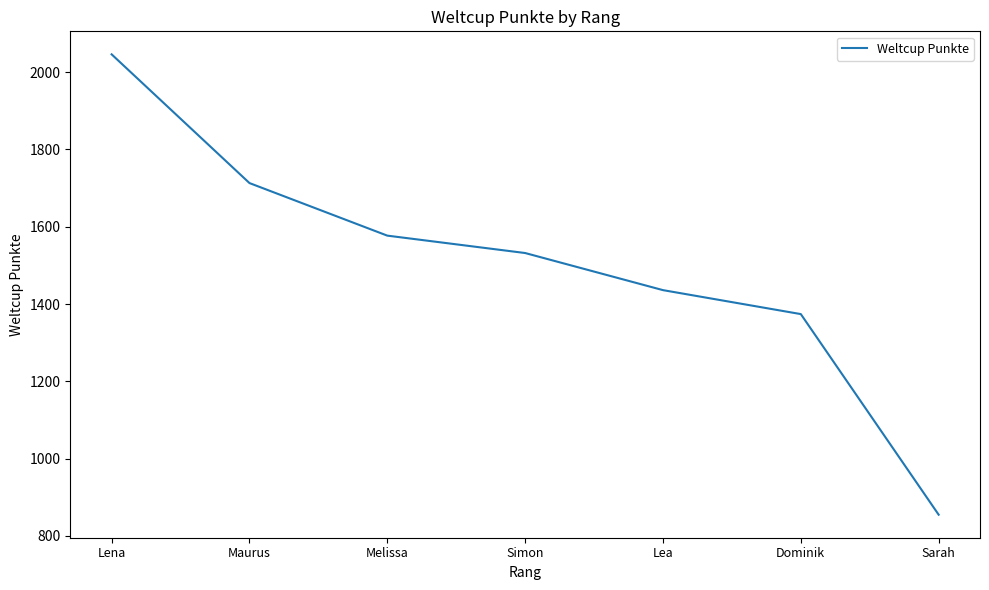

Reading left to right, transcribe all the data shown in this chart.

Lena=2046	Maurus=1713	Melissa=1577	Simon=1532	Lea=1436	Dominik=1374	Sarah=855